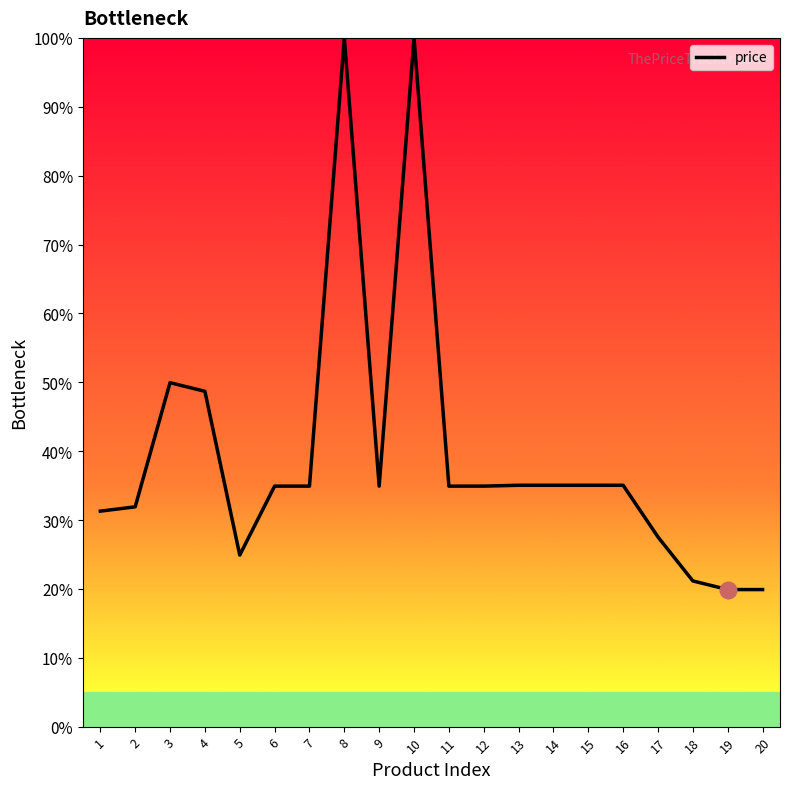

Is it true that the value at 14 is 14.5?

False